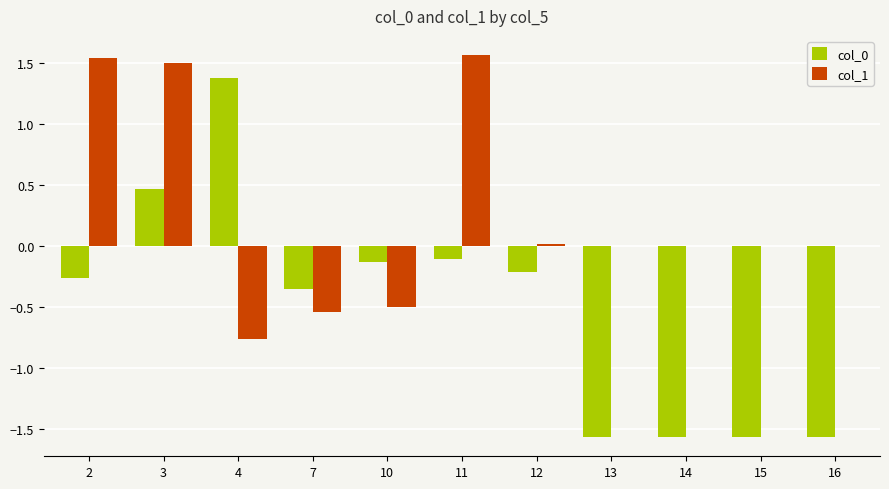

What is the spread (max minus min) of values at 12?

0.2